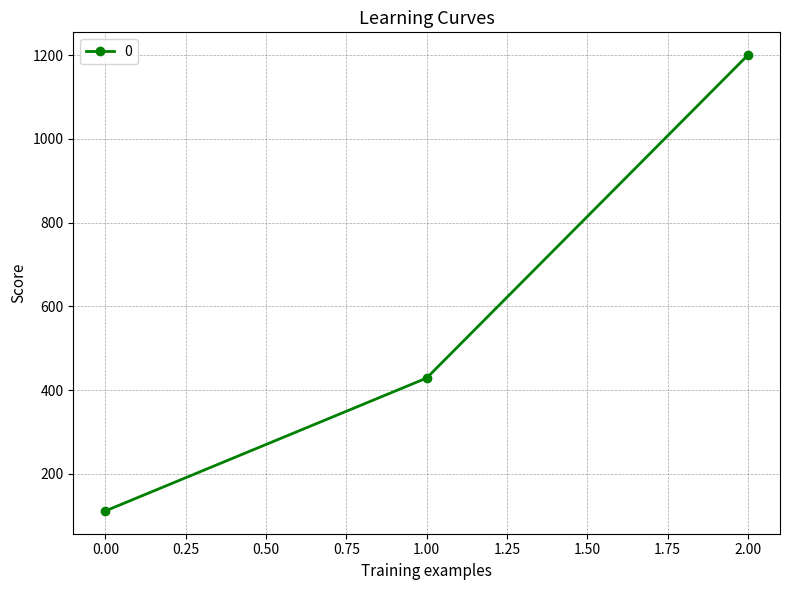

What is the sum of all values?

1739.7